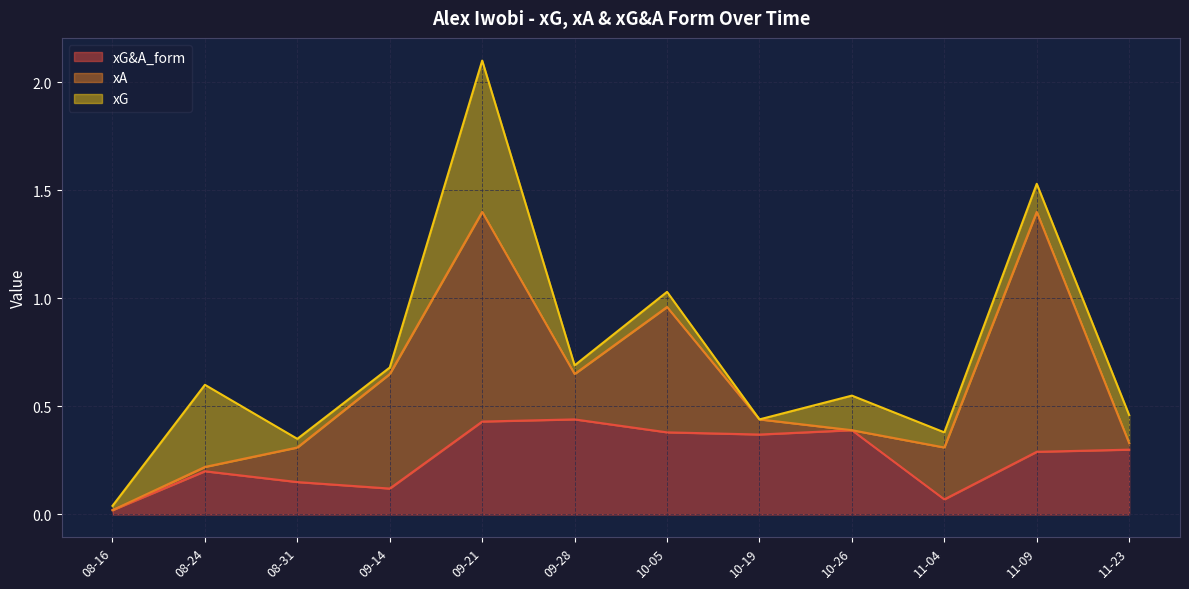

True or false: xG&A_form and xA cross at least once.

True